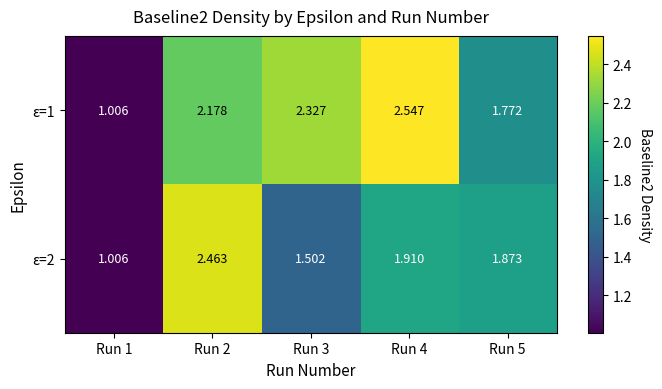

Which series changed the most between Run 2 and Run 4?

ε=2